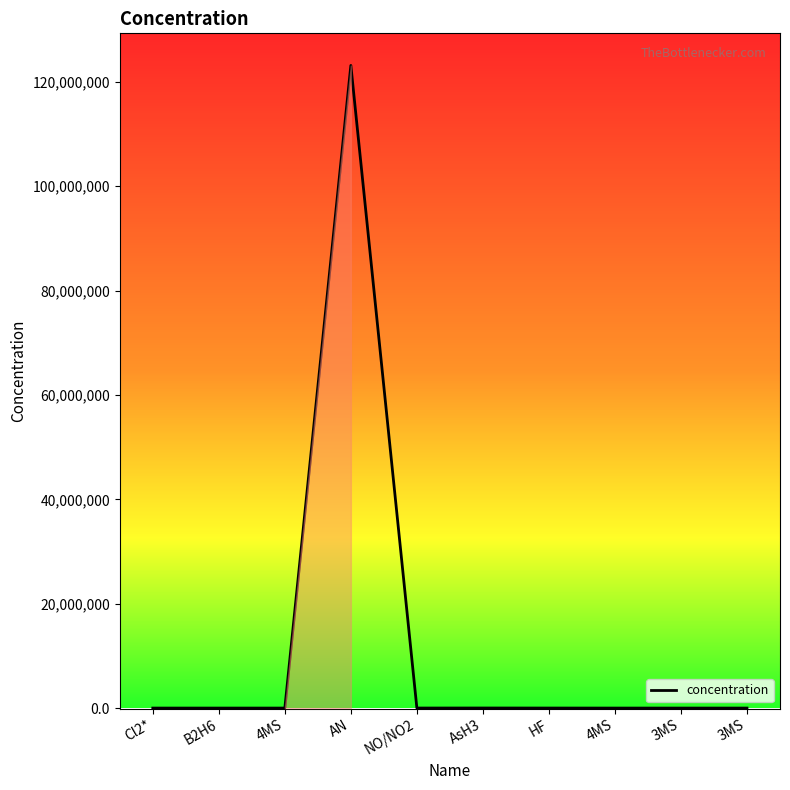

What is the minimum value shown in the chart?

0.5